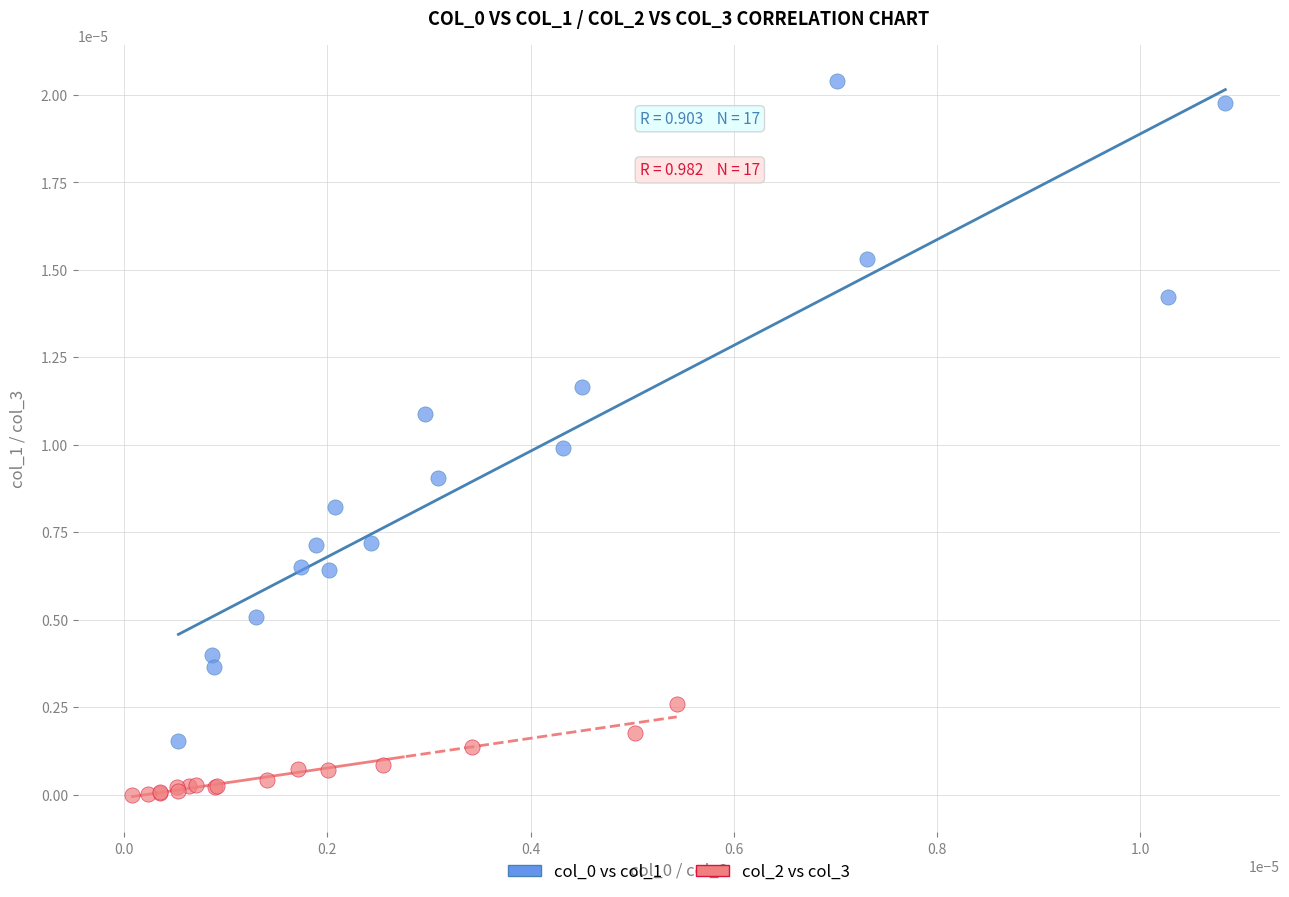

Which series reaches the minimum Y coordinate?

col_2 vs col_3